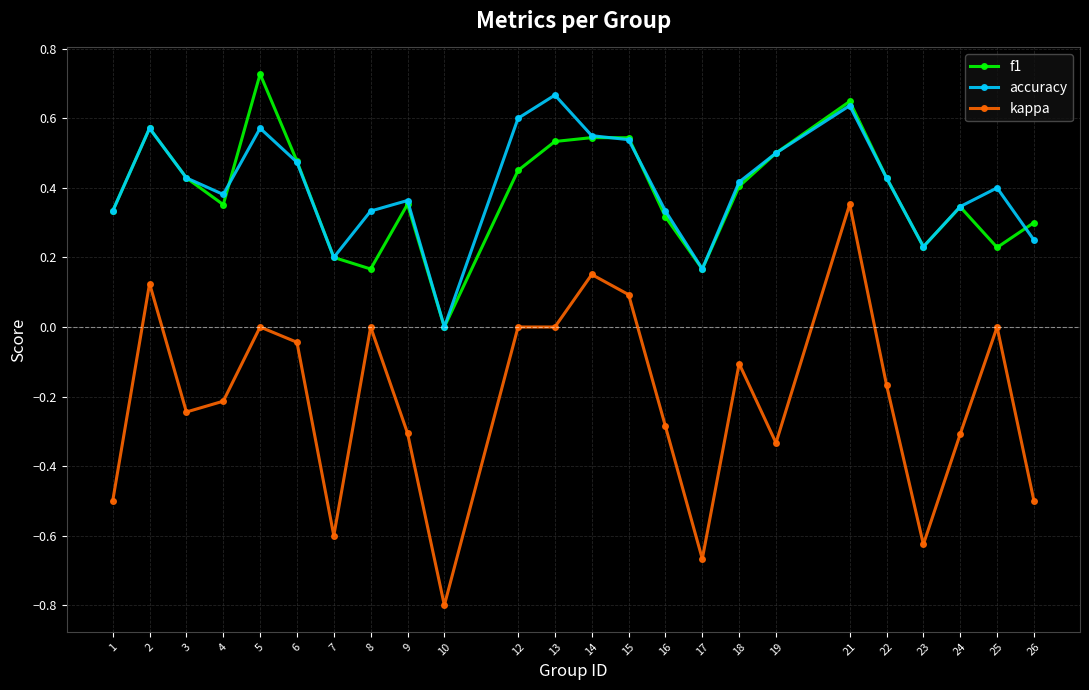

How many distinct data groups are displayed?

3